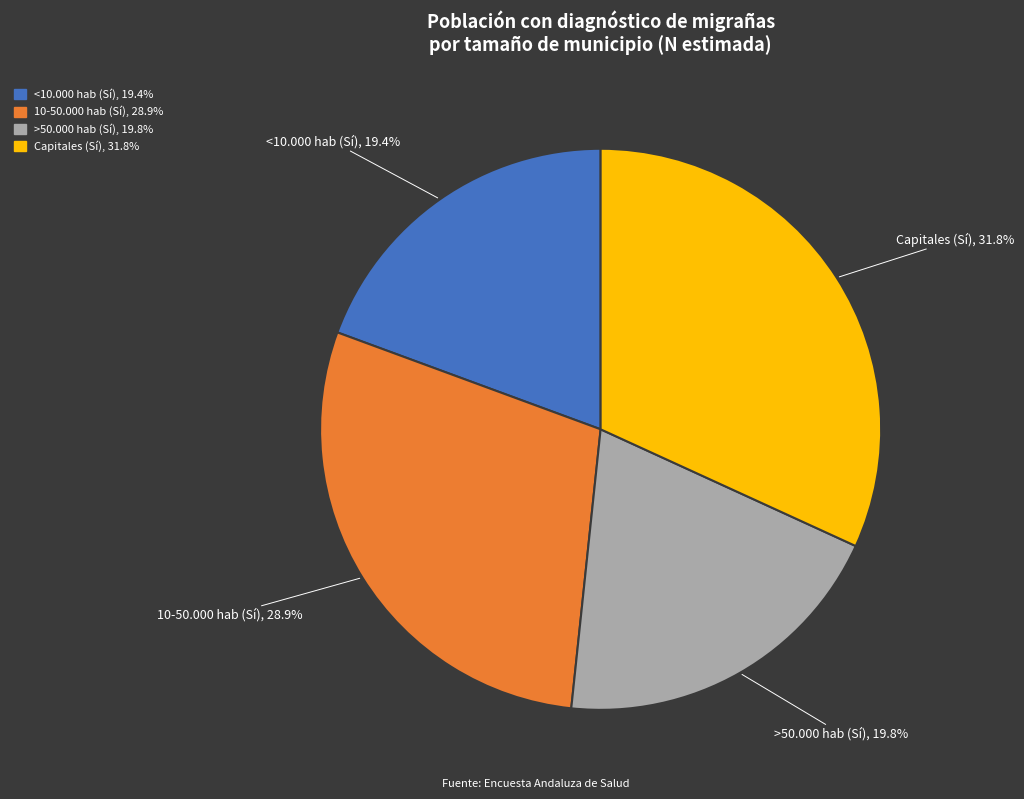

To the nearest percent, what is the average slice percentage?

25%